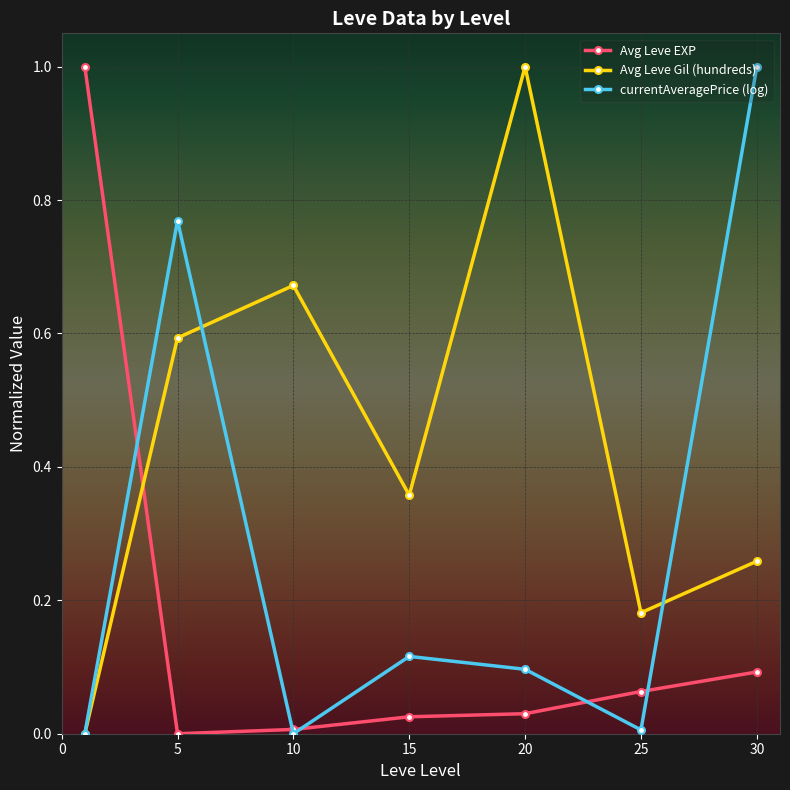

Which series has the largest total across all categories?

Avg Leve Gil (hundreds)